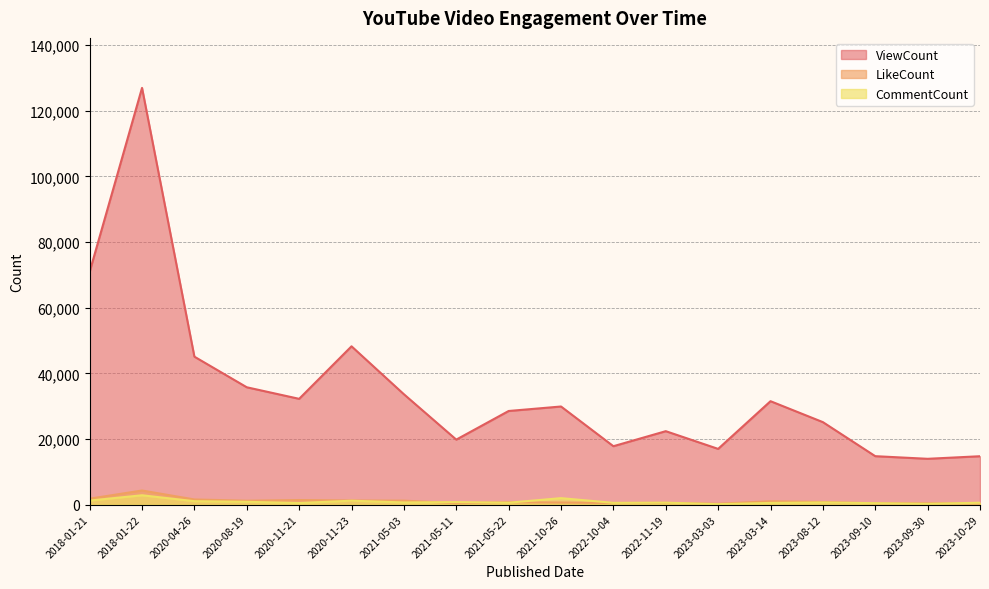

At which label does LikeCount reach its minimum?

2023-03-03